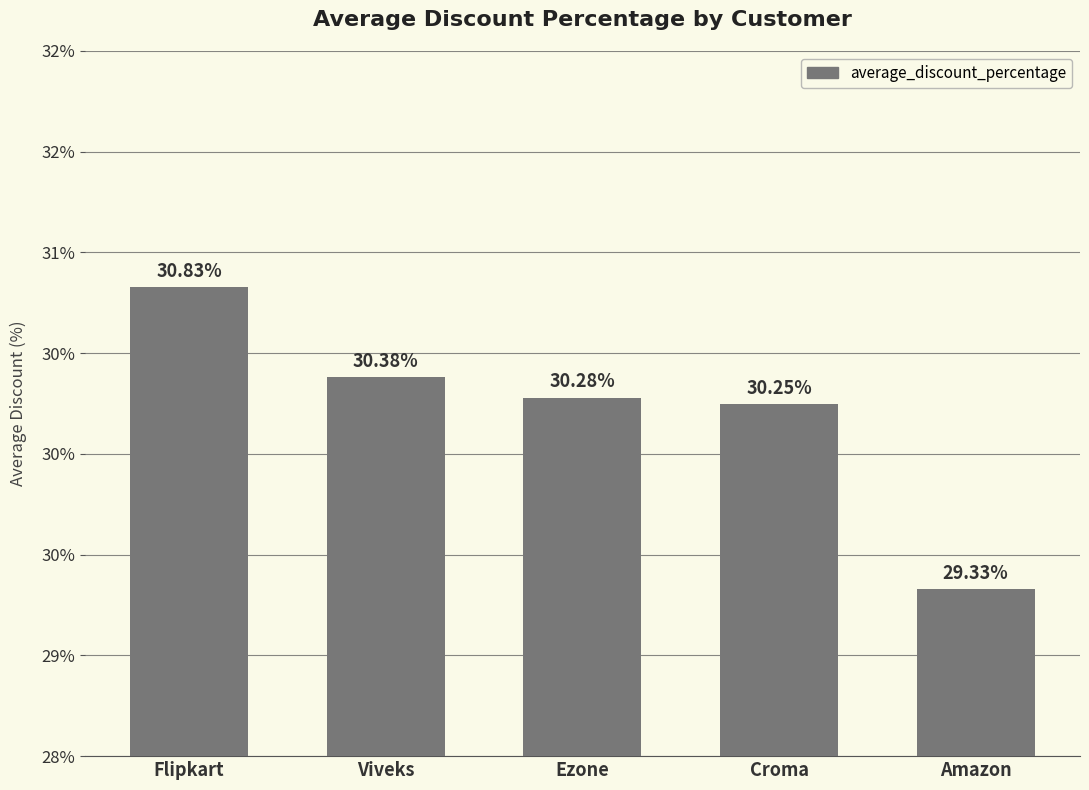

What is the approximate value at Croma?

30.2